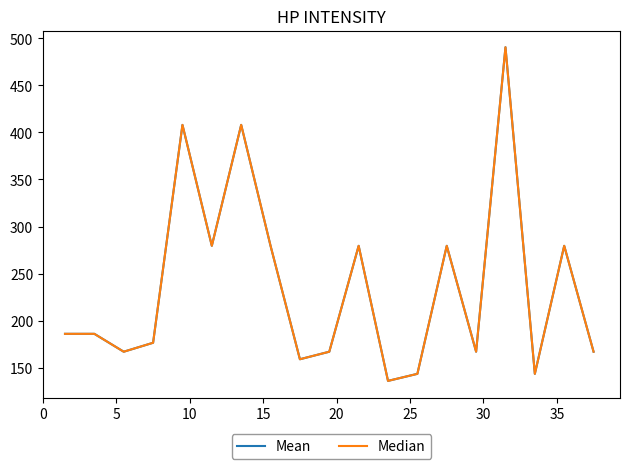

What is the minimum value for Median?

136.0